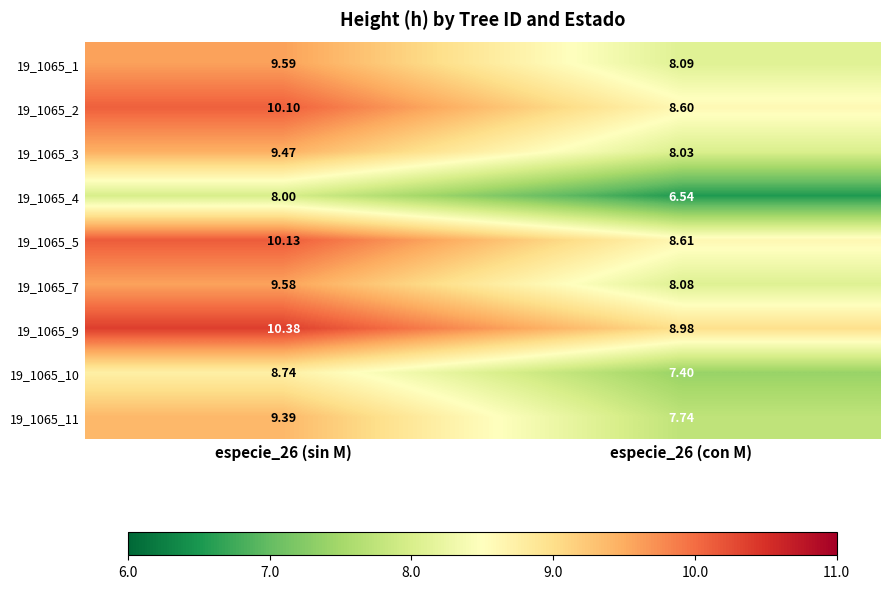

Is the value of 19_1065_3 at especie_26 (con M) greater than the value of 19_1065_7 at especie_26 (sin M)?

No